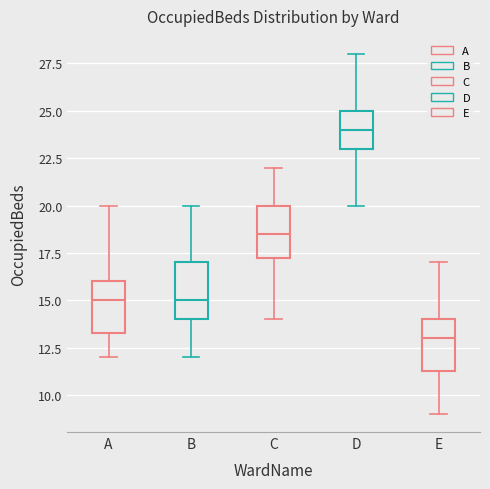

Reading left to right, read every box against the y-axis: the position of its median line, the range the box covers, and the ends of its whiskers. The values are not printed on the chart, so give them approximately, as read against the axis.

A: median 15.0, box 13.5 to 16.0, whiskers 12.0 to 20.0
B: median 15.0, box 14.0 to 17.0, whiskers 12.0 to 20.0
C: median 18.5, box 17.5 to 20.0, whiskers 14.0 to 22.0
D: median 24.0, box 23.0 to 25.0, whiskers 20.0 to 28.0
E: median 13.0, box 11.5 to 14.0, whiskers 9.0 to 17.0